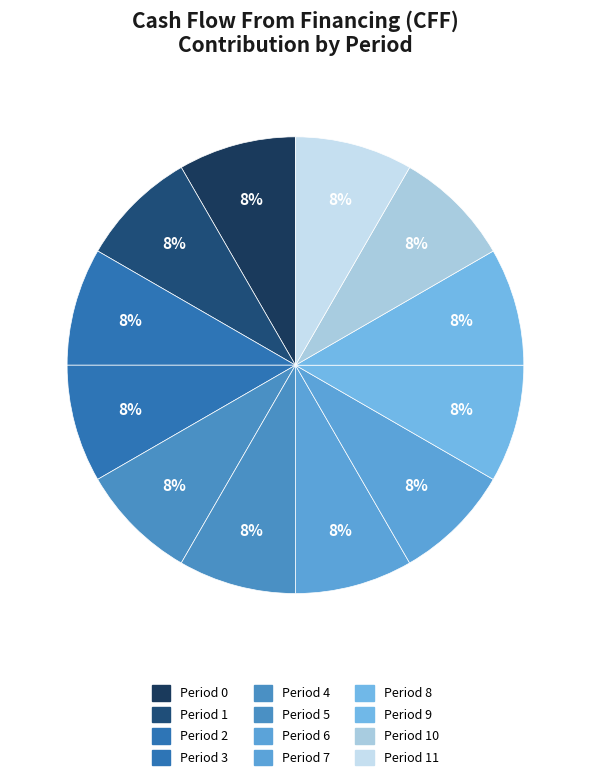

Count the number of slices in the pie.

12